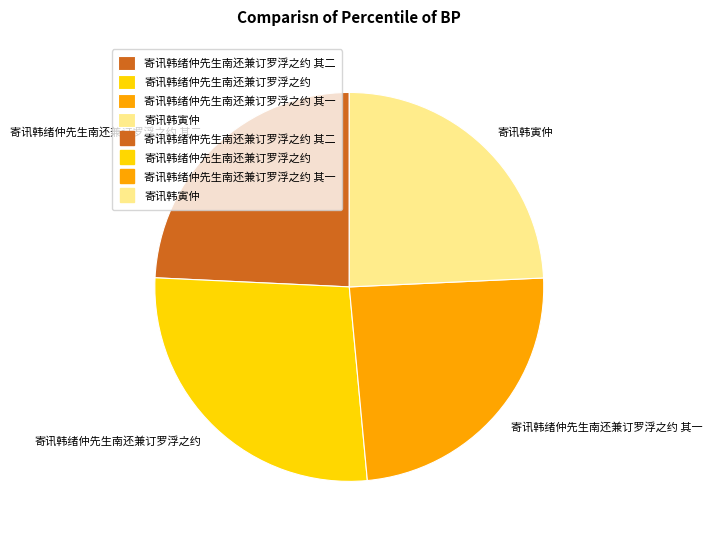

True or false: 寄讯韩绪仲先生南还兼订罗浮之约 其二 accounts for 31% of the total.

False